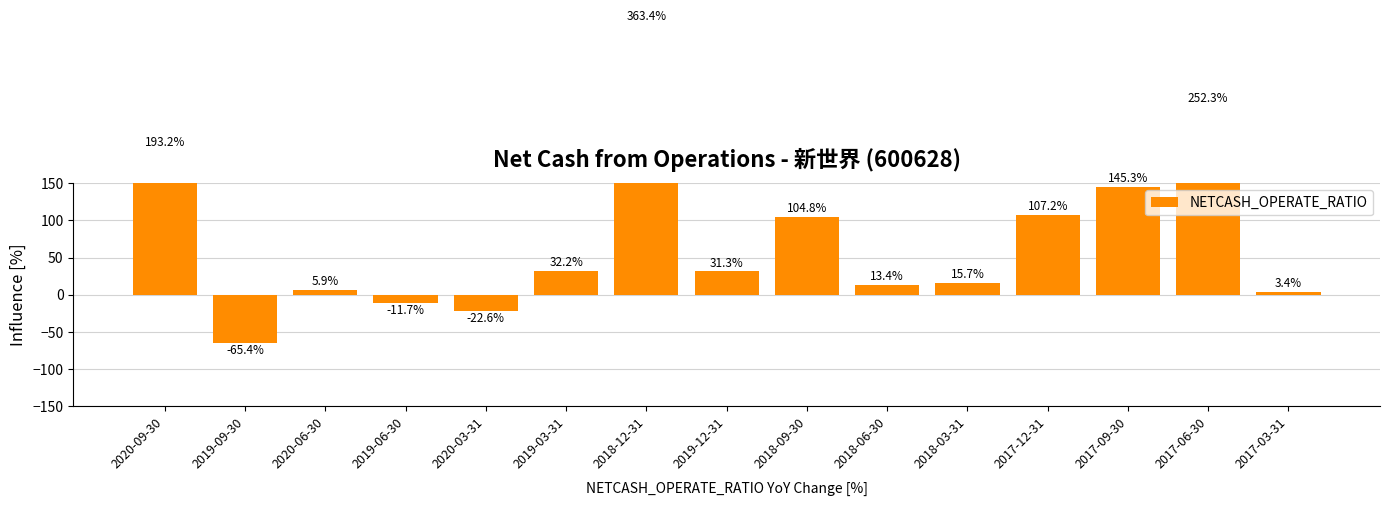

What is the ratio of the value at 2019-12-31 to the value at 2017-03-31?

9.1